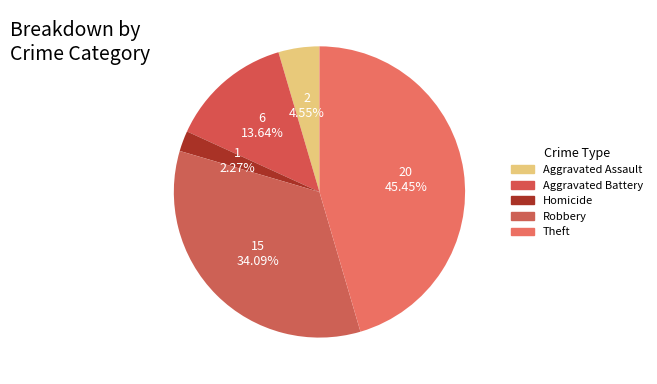

Count the number of slices in the pie.

5